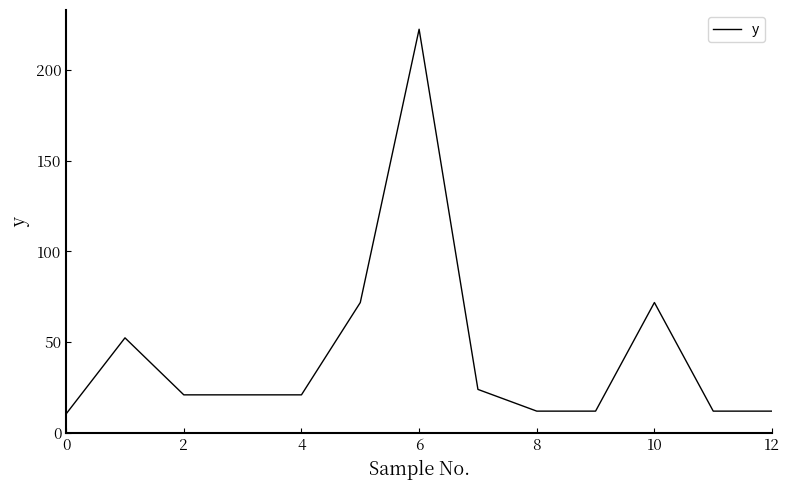

True or false: there are more than 1 points higher than both neighbors.

True